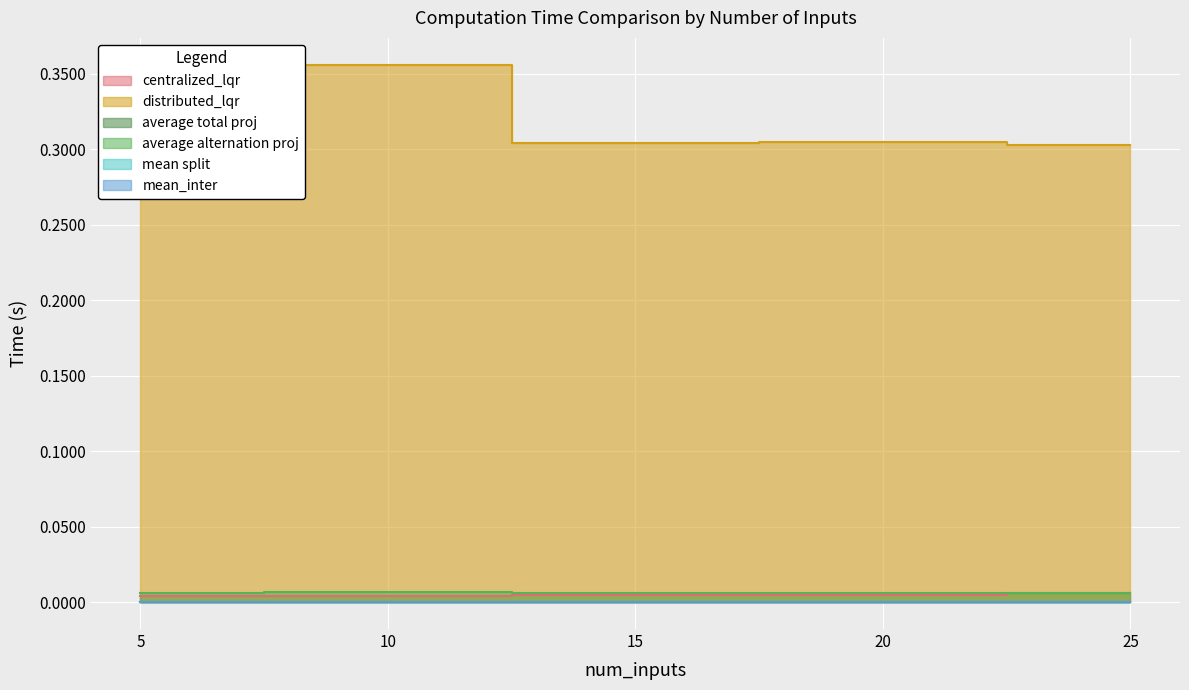

How many lines are shown in the chart?

6